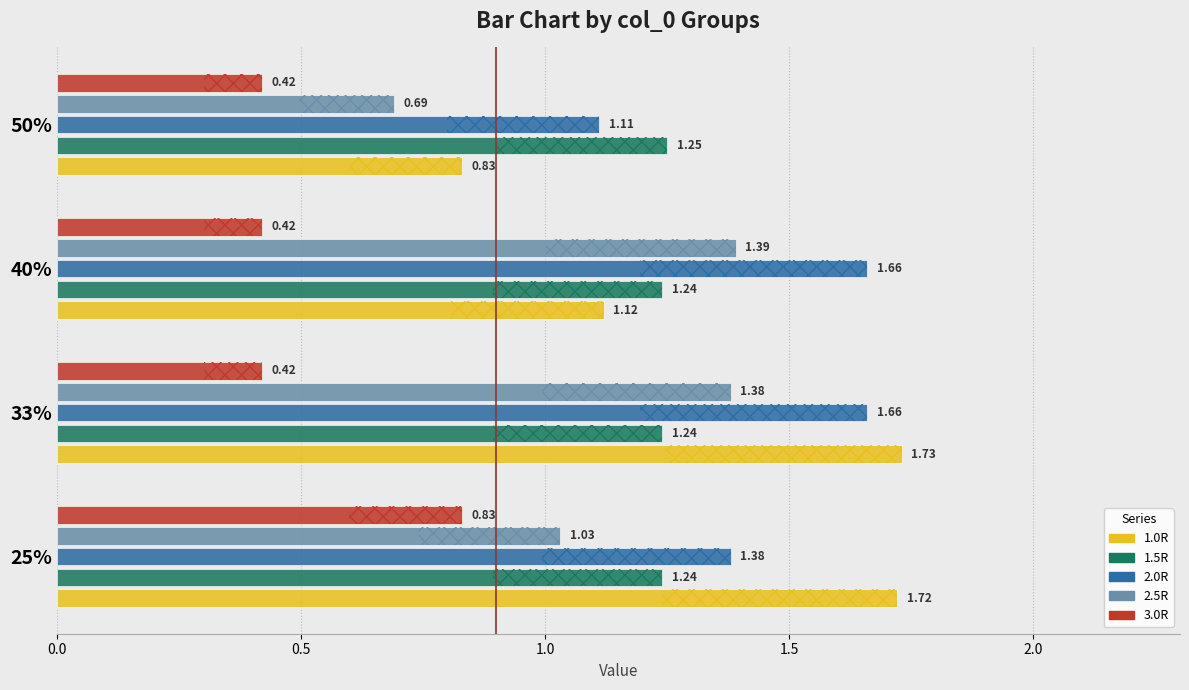

How many 1.5R values are between 1 and 2?

4